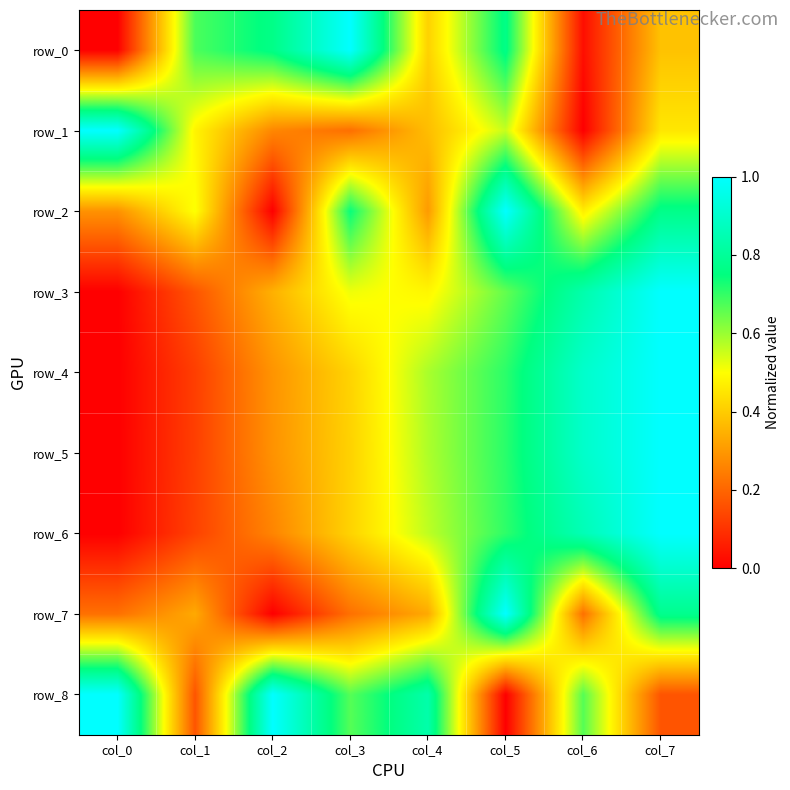

What is the maximum value shown in the chart?

1.0